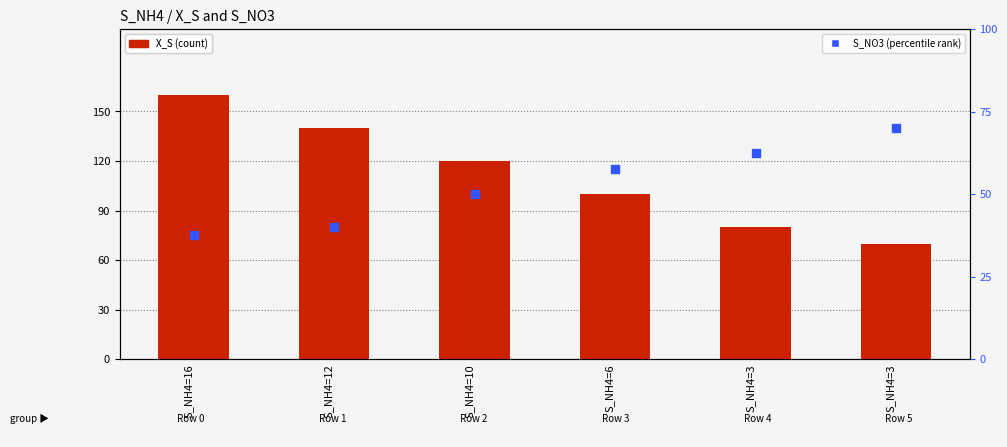

What are all the series names shown in the legend?

X_S (count), S_NO3 (percentile rank)